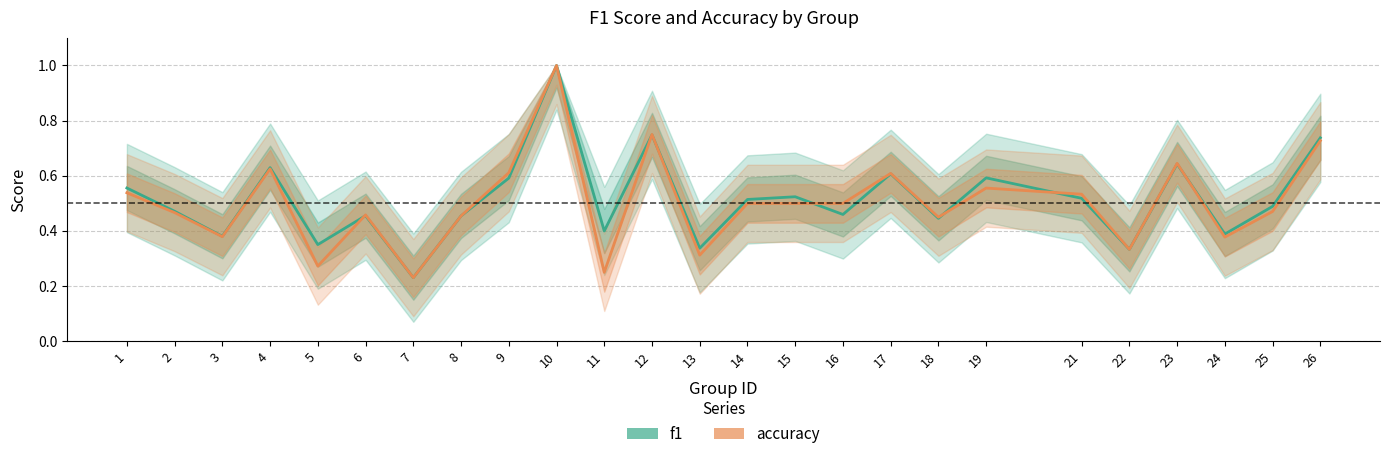

Reading right to left, extract all data points from this chart.

f1: 0.7	0.5	0.4	0.6	0.3	0.5	0.6	0.4	0.6	0.5	0.5	0.5	0.3	0.7	0.4	1.0	0.6	0.5	0.2	0.5	0.4	0.6	0.4	0.5	0.6
accuracy: 0.7	0.5	0.4	0.6	0.3	0.5	0.6	0.5	0.6	0.5	0.5	0.5	0.3	0.8	0.2	1.0	0.6	0.5	0.2	0.5	0.3	0.6	0.4	0.5	0.5